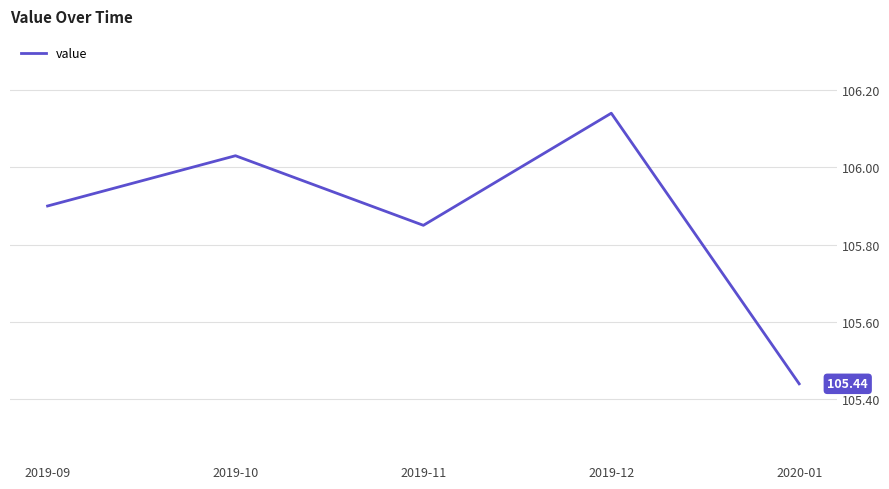

What is the ratio of the value at 2019-11 to the value at 2019-12?

1.0